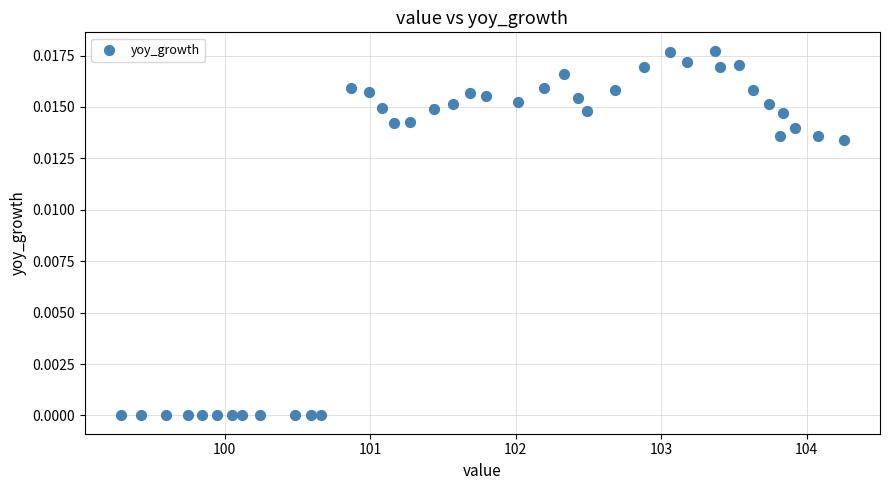

What is the range of X values (max minus min)?

5.0